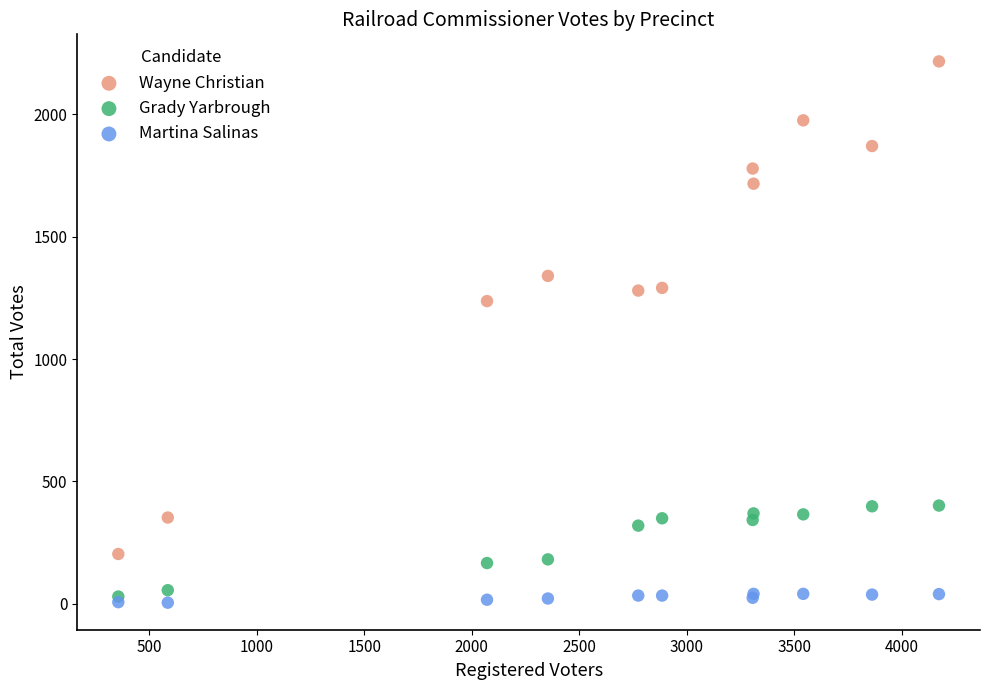

In the Wayne Christian series, what Y value is closest to 1210?

1237